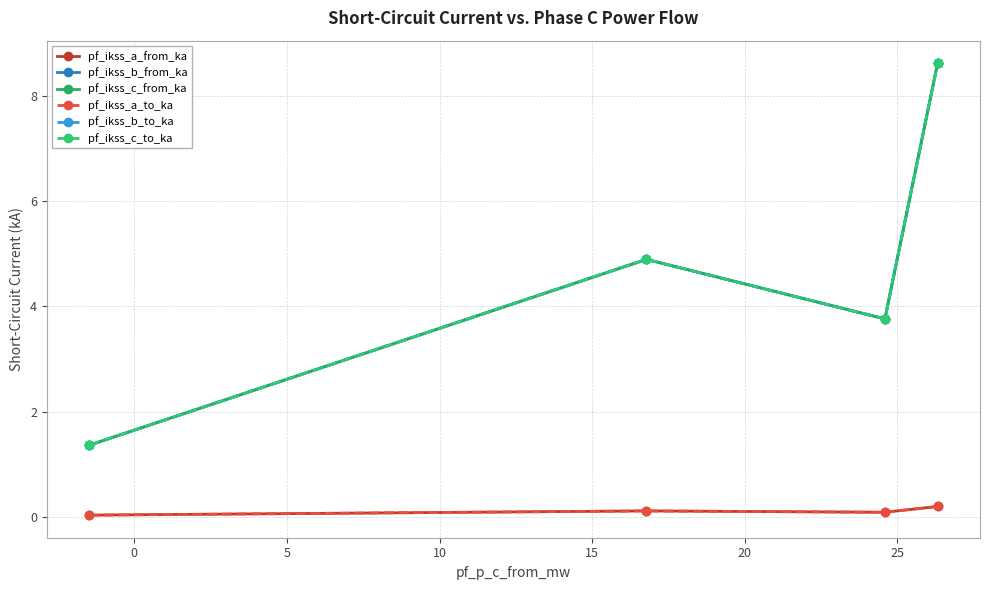

Is this an area chart (filled region under the line)?

No